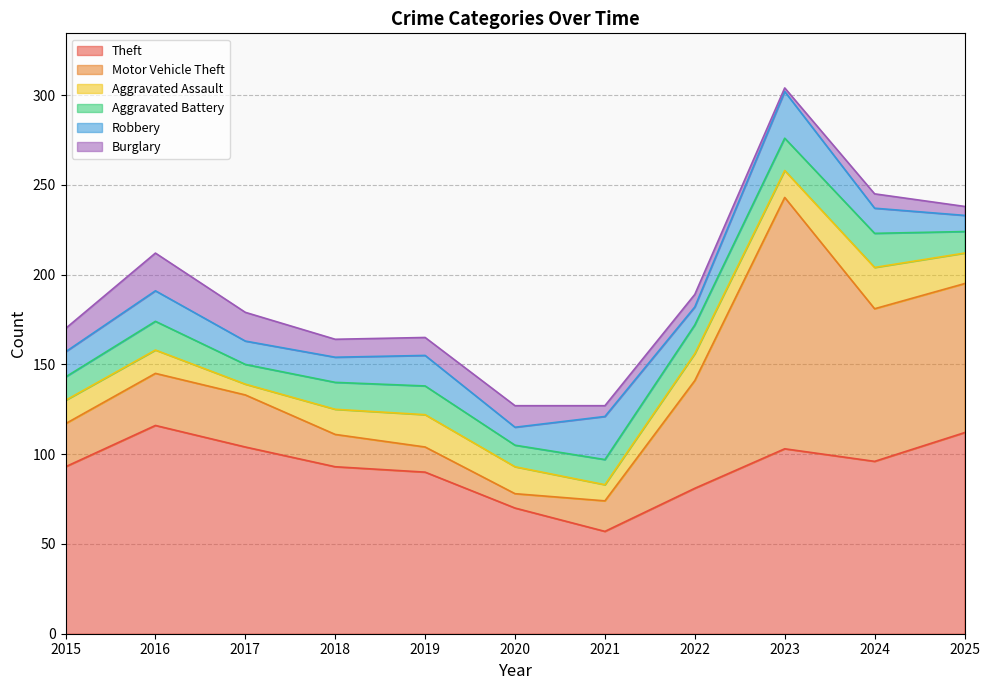

What is the value of the Robbery point at the 10th from the left?

14